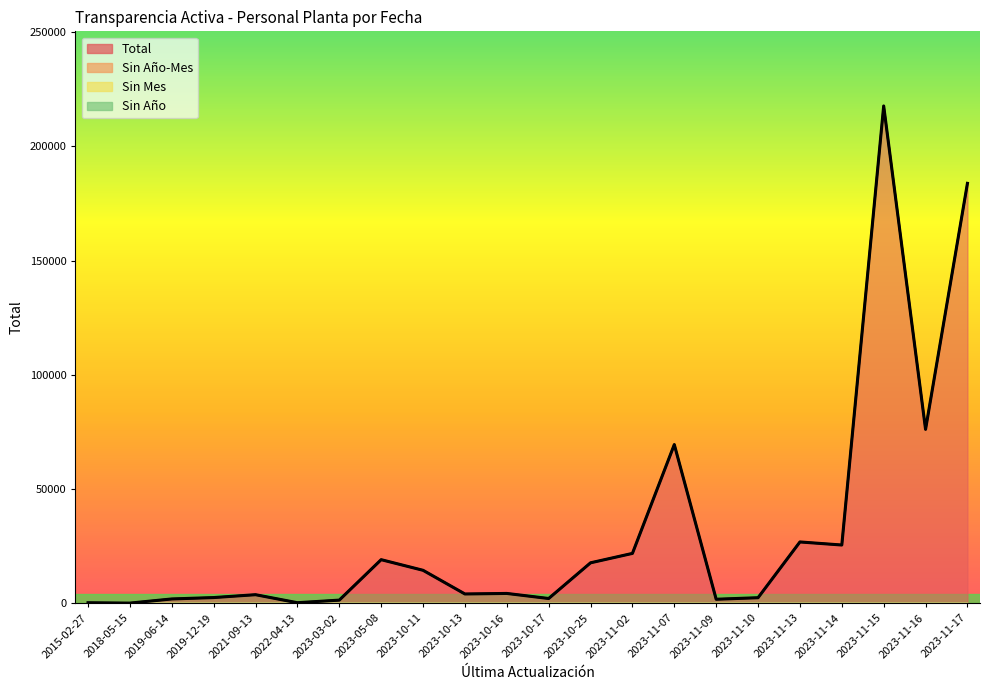

True or false: Total has a value of 504 at 2022-04-13.

False